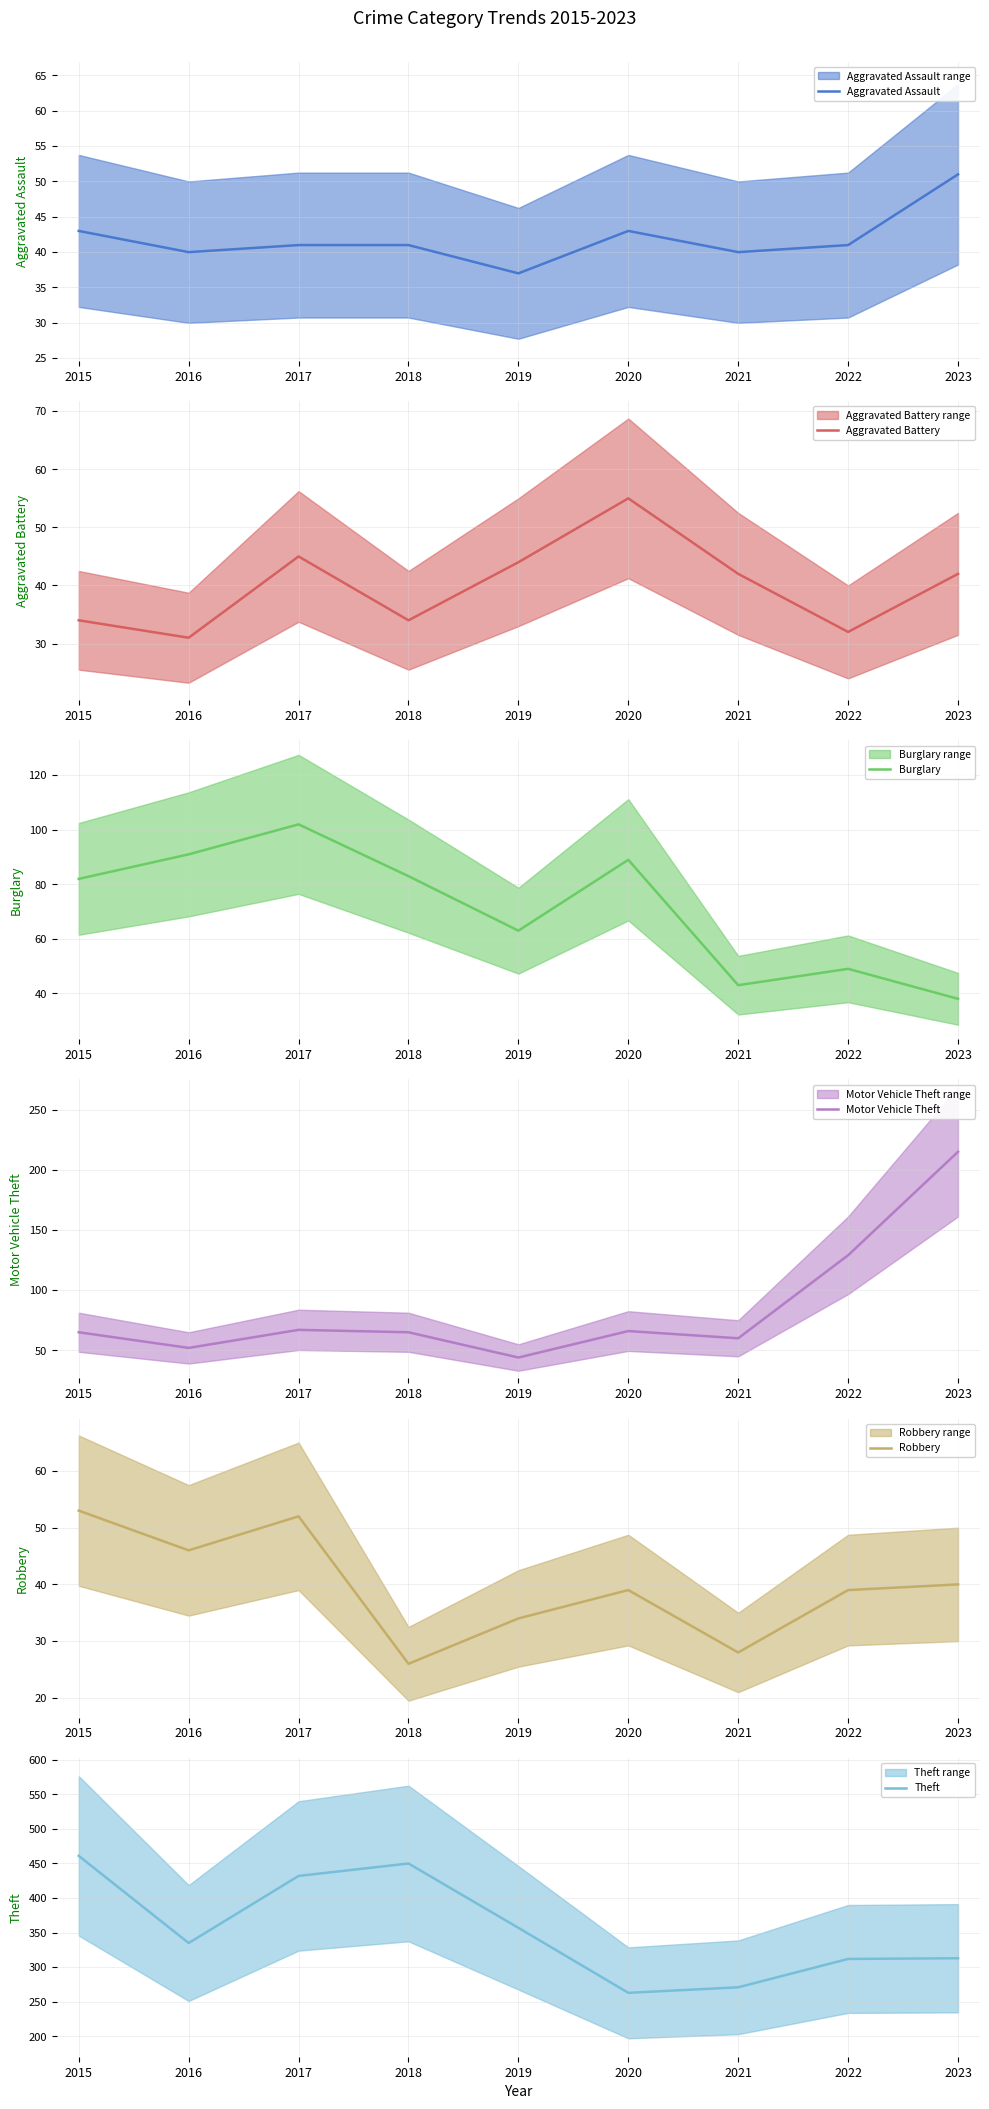

At which label does Motor Vehicle Theft reach its minimum?

2019